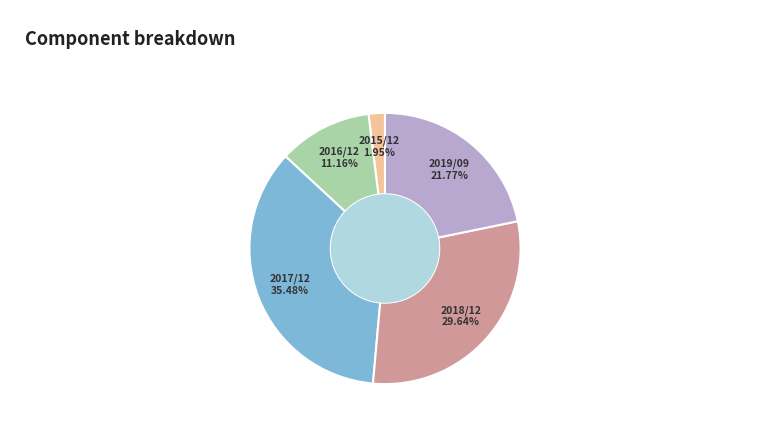

Does any single category account for the majority?

No